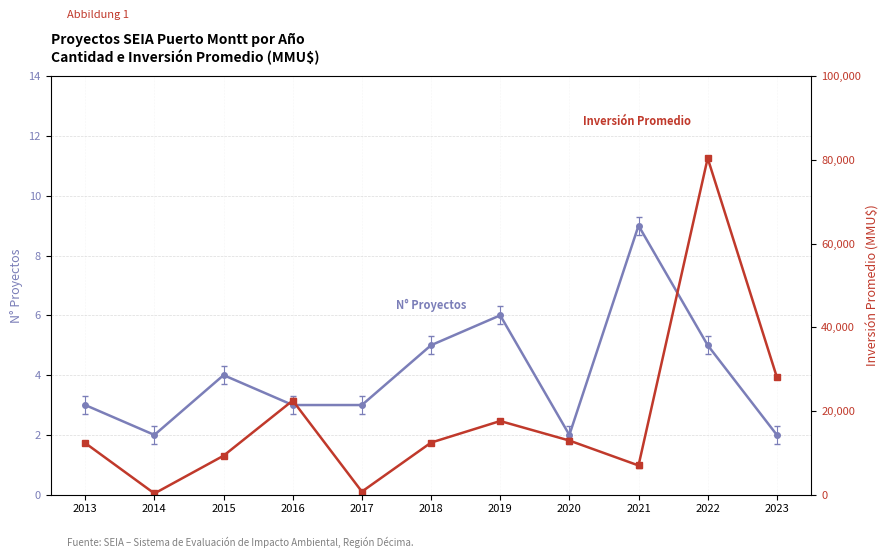

What is the total value across all series at 2017?

749